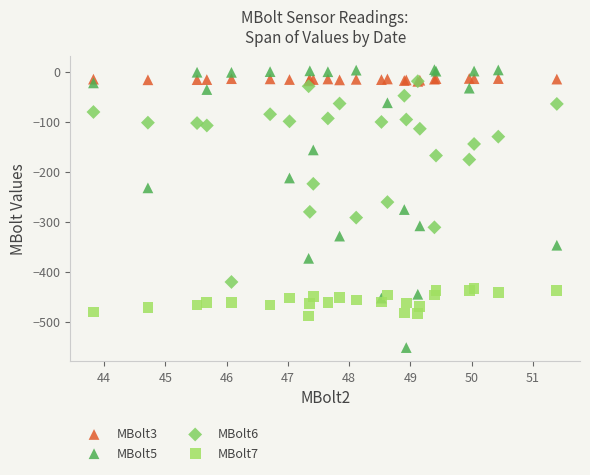

What are all the series names shown in the legend?

MBolt3, MBolt5, MBolt6, MBolt7